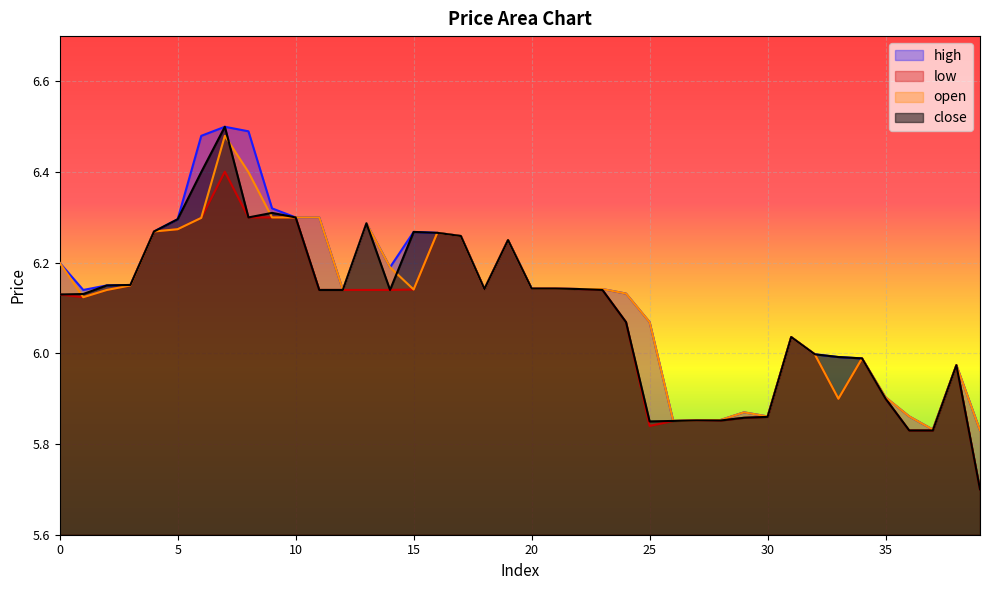

Which series has the largest total across all categories?

high